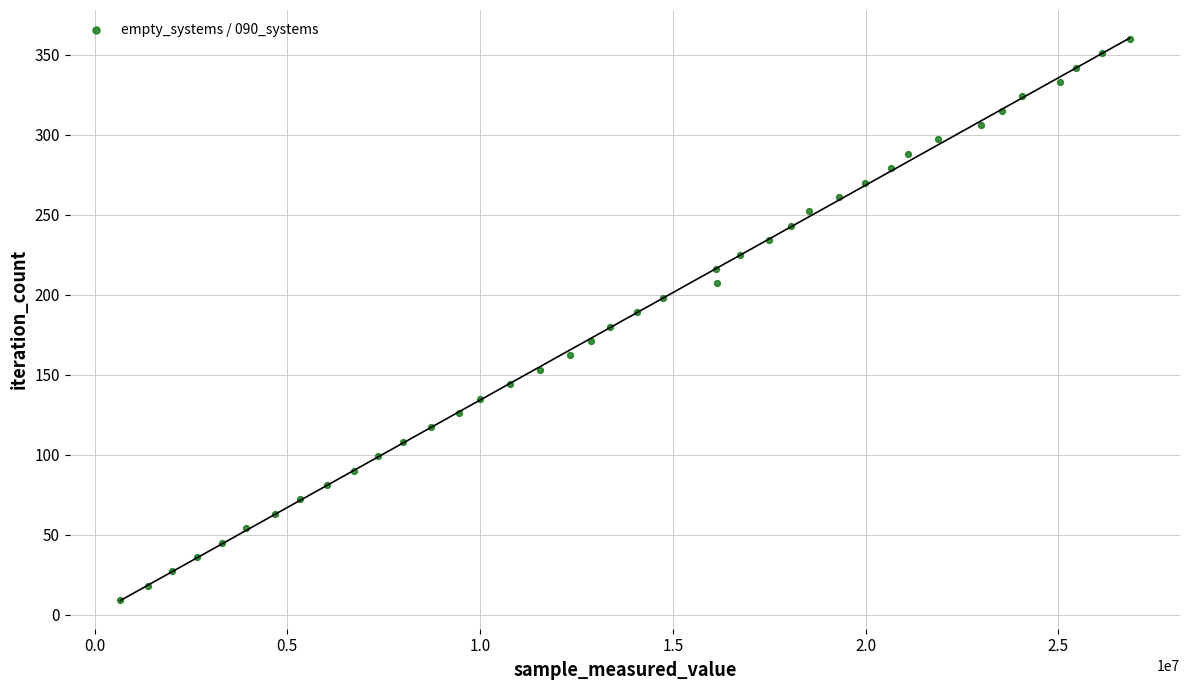

What is the range of Y values (max minus min)?

351